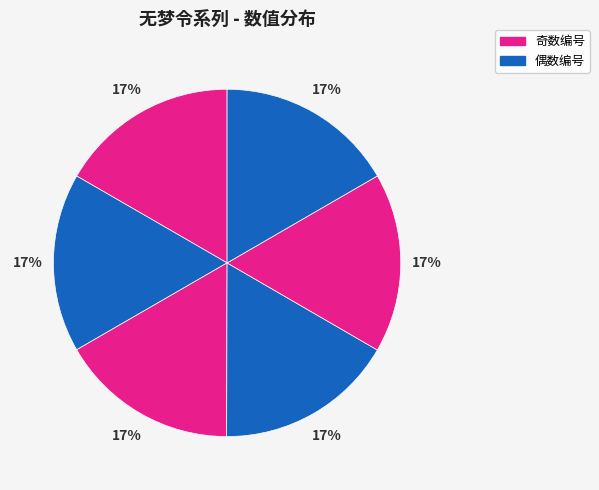

Is there any slice that represents more than half of the pie?

No